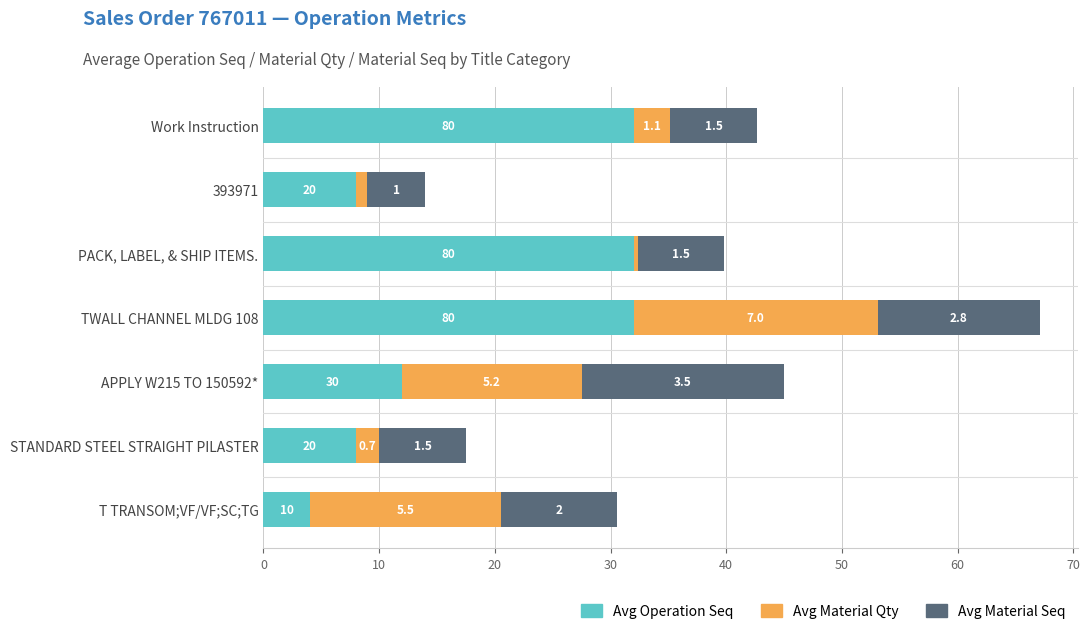

What are all the series names shown in the legend?

Avg Operation Seq, Avg Material Qty, Avg Material Seq